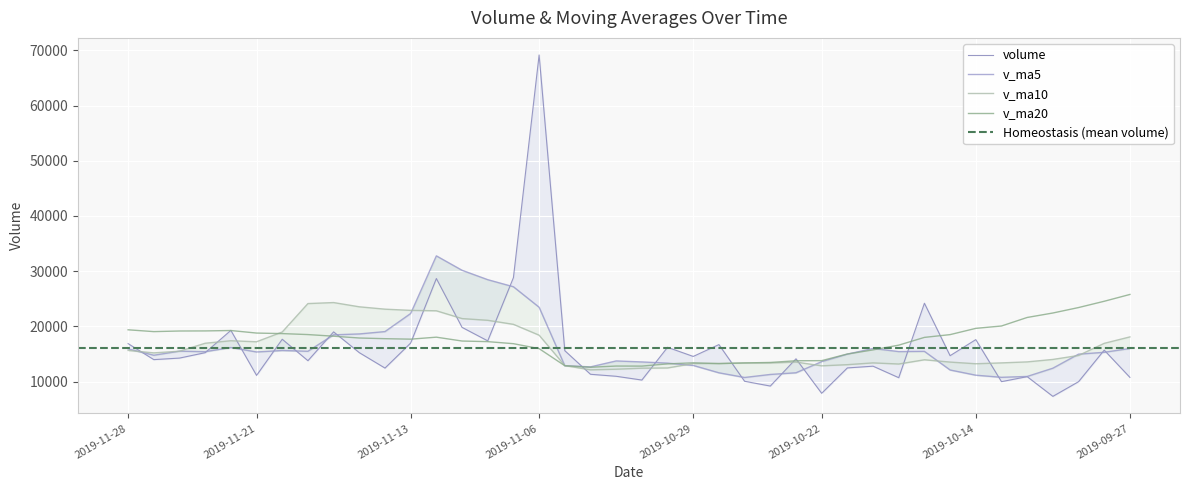

What is the label of the 25th point from the left?

2019-10-25